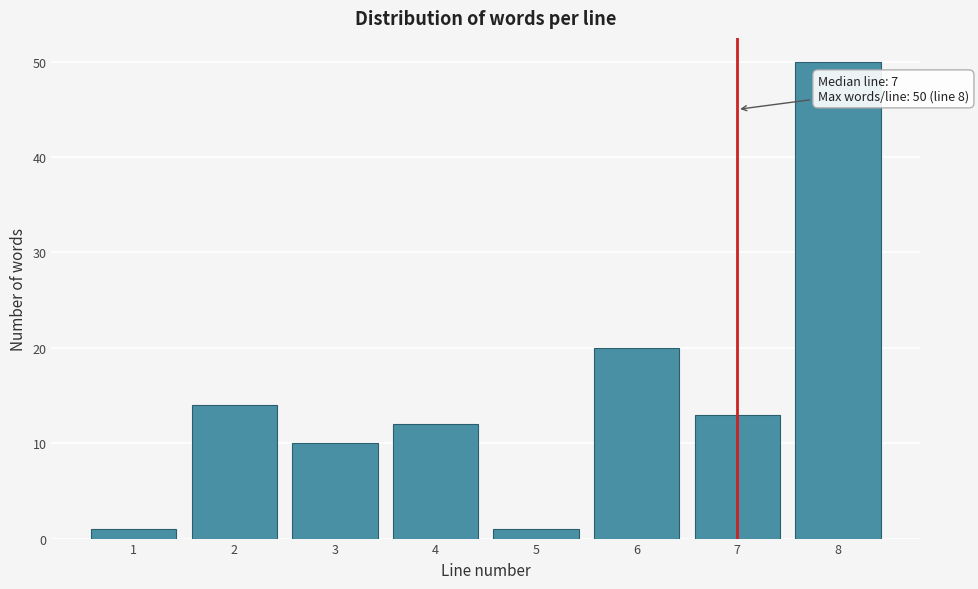

Reading right to left, extract all data points from this chart.

50	13	20	1	12	10	14	1